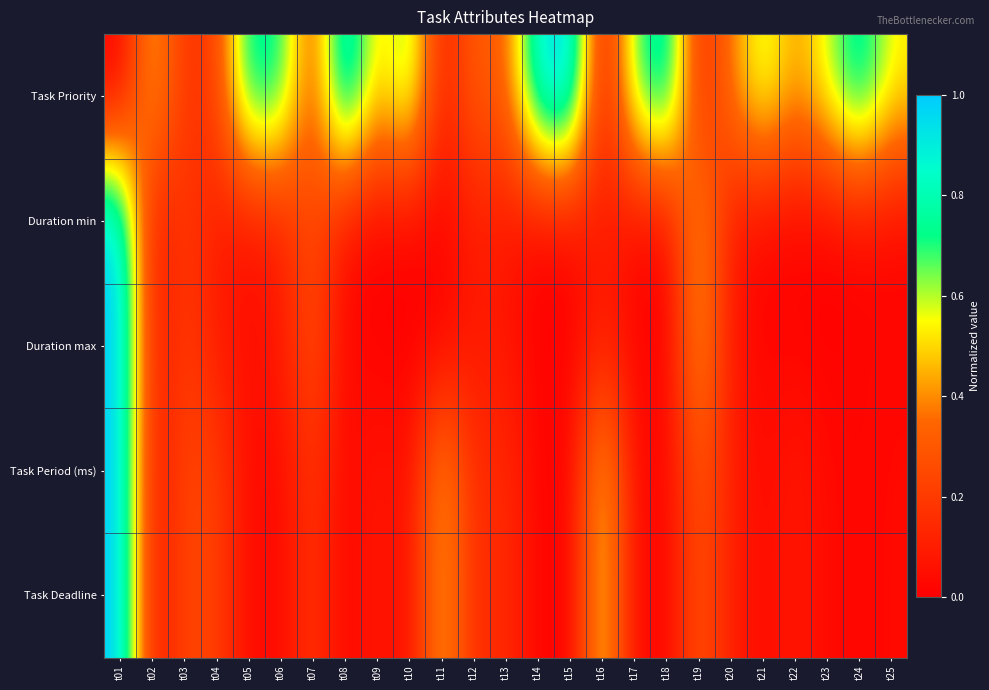

How many categories are shown in the chart?

25